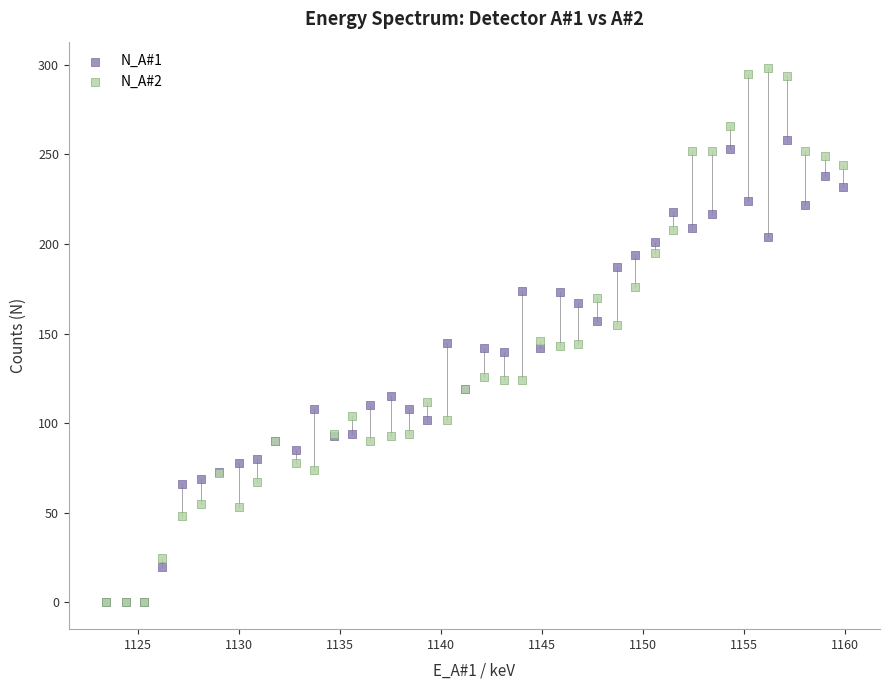

What are all the series names shown in the legend?

N_A#1, N_A#2